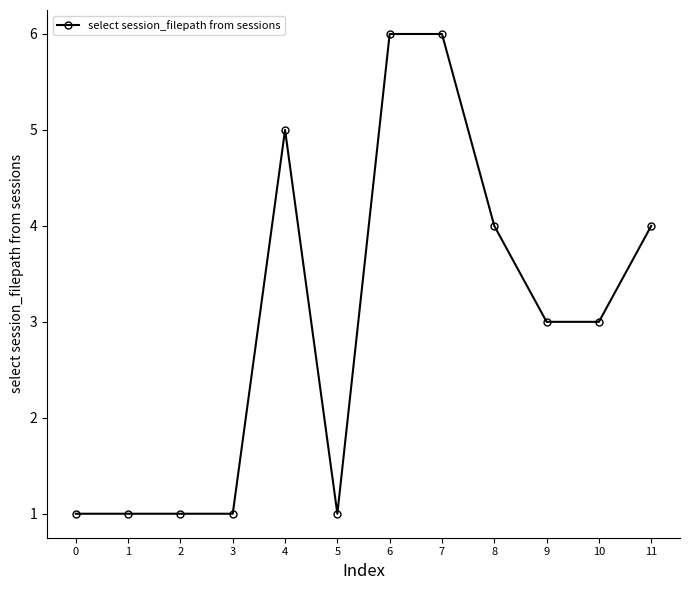

What is the approximate value at 6?

6